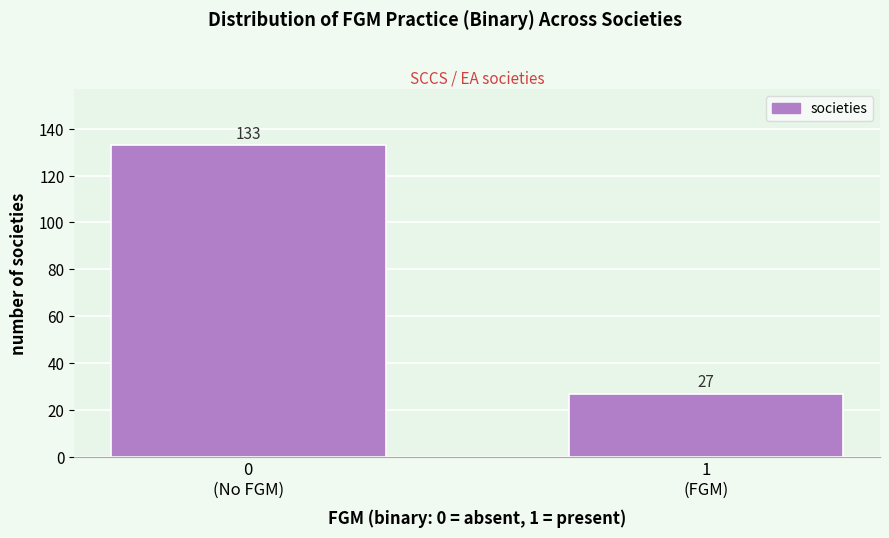

Reading right to left, list all the values displayed in this chart.

27	133